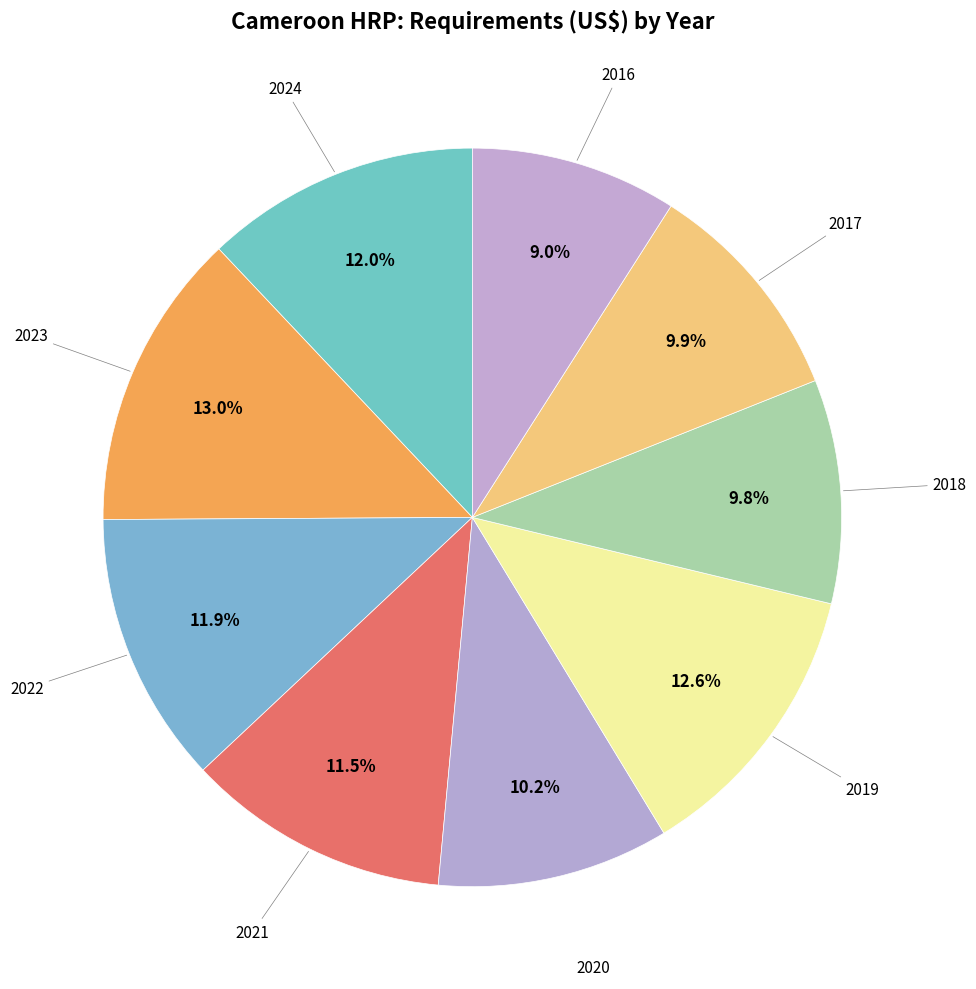

Count the number of slices in the pie.

9